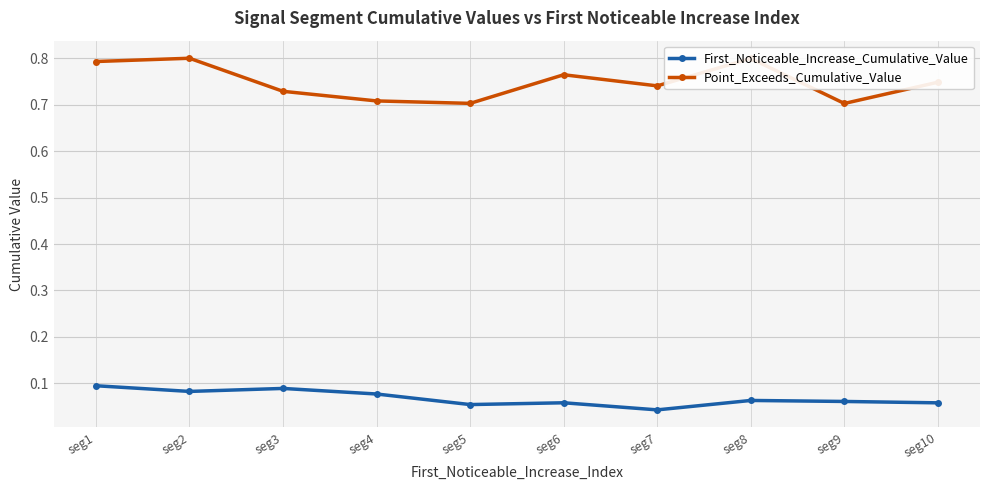

True or false: First_Noticeable_Increase_Cumulative_Value has more than 0 points higher than both neighbors.

True